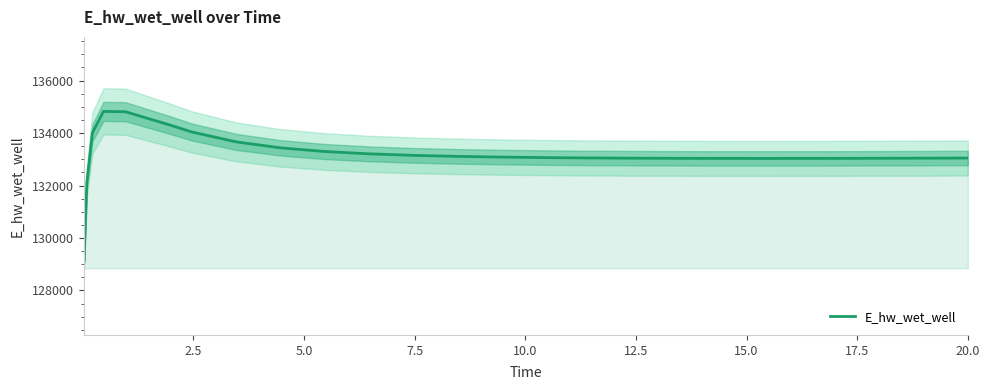

What is the value of the 24th point from the left?

133042.8